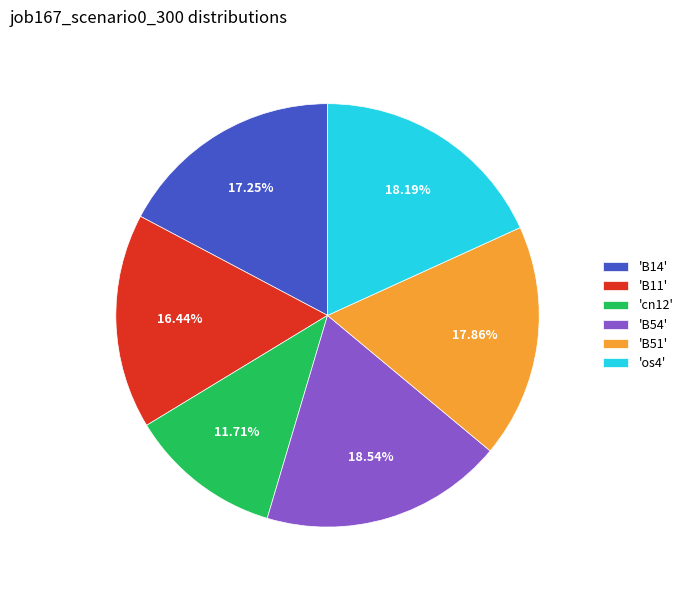

Does any single category account for the majority?

No